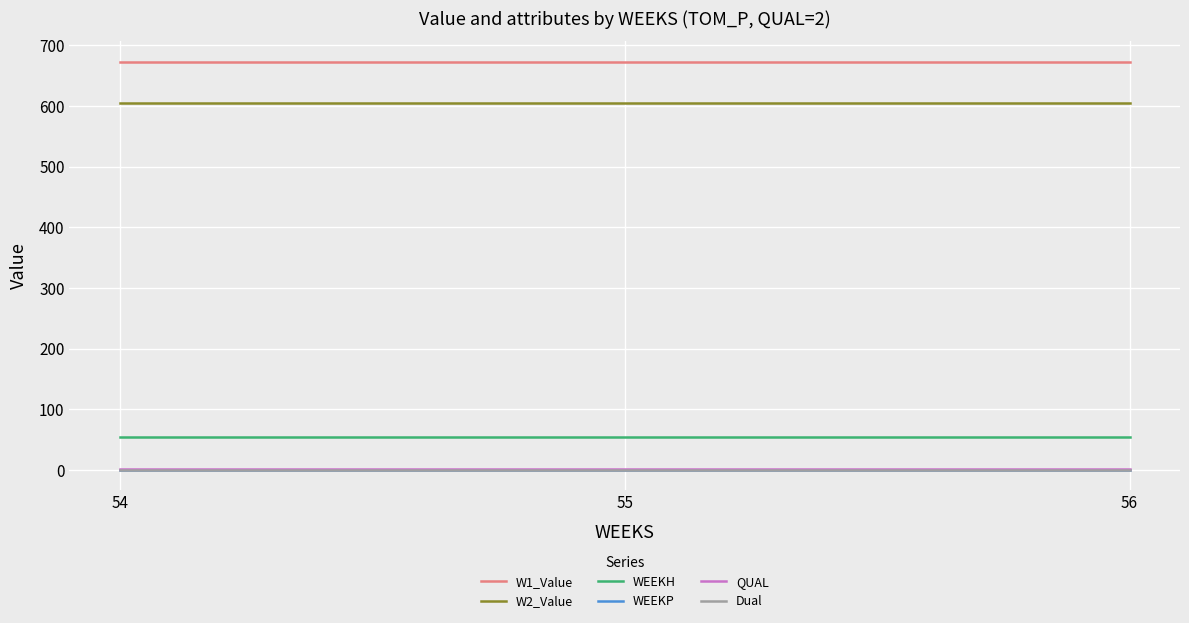

At which label does Dual reach its peak?

54